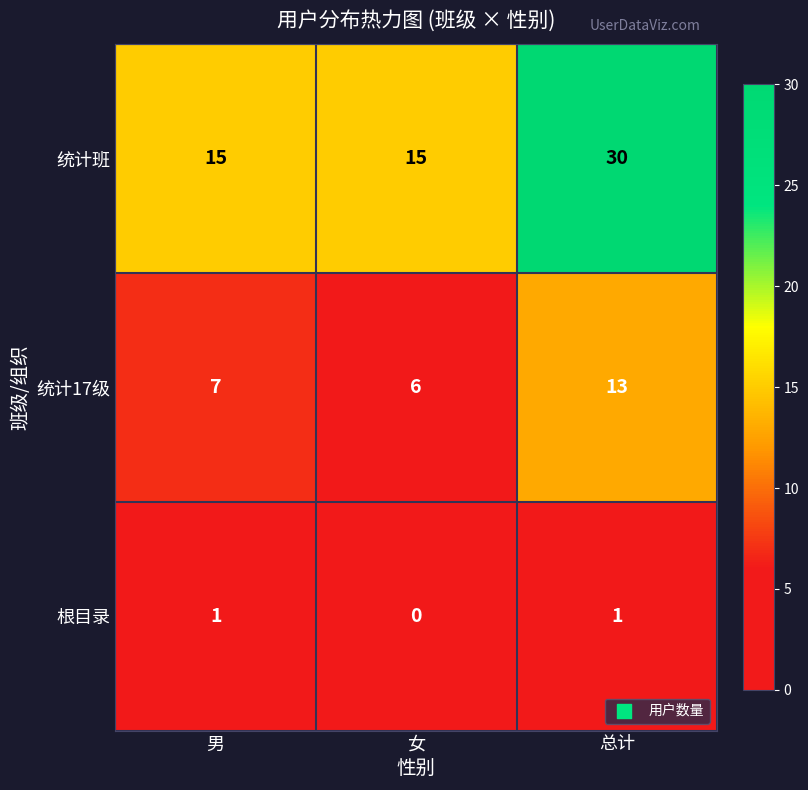

What is the difference between the maximum and second lowest values in the 统计17级 series?

6